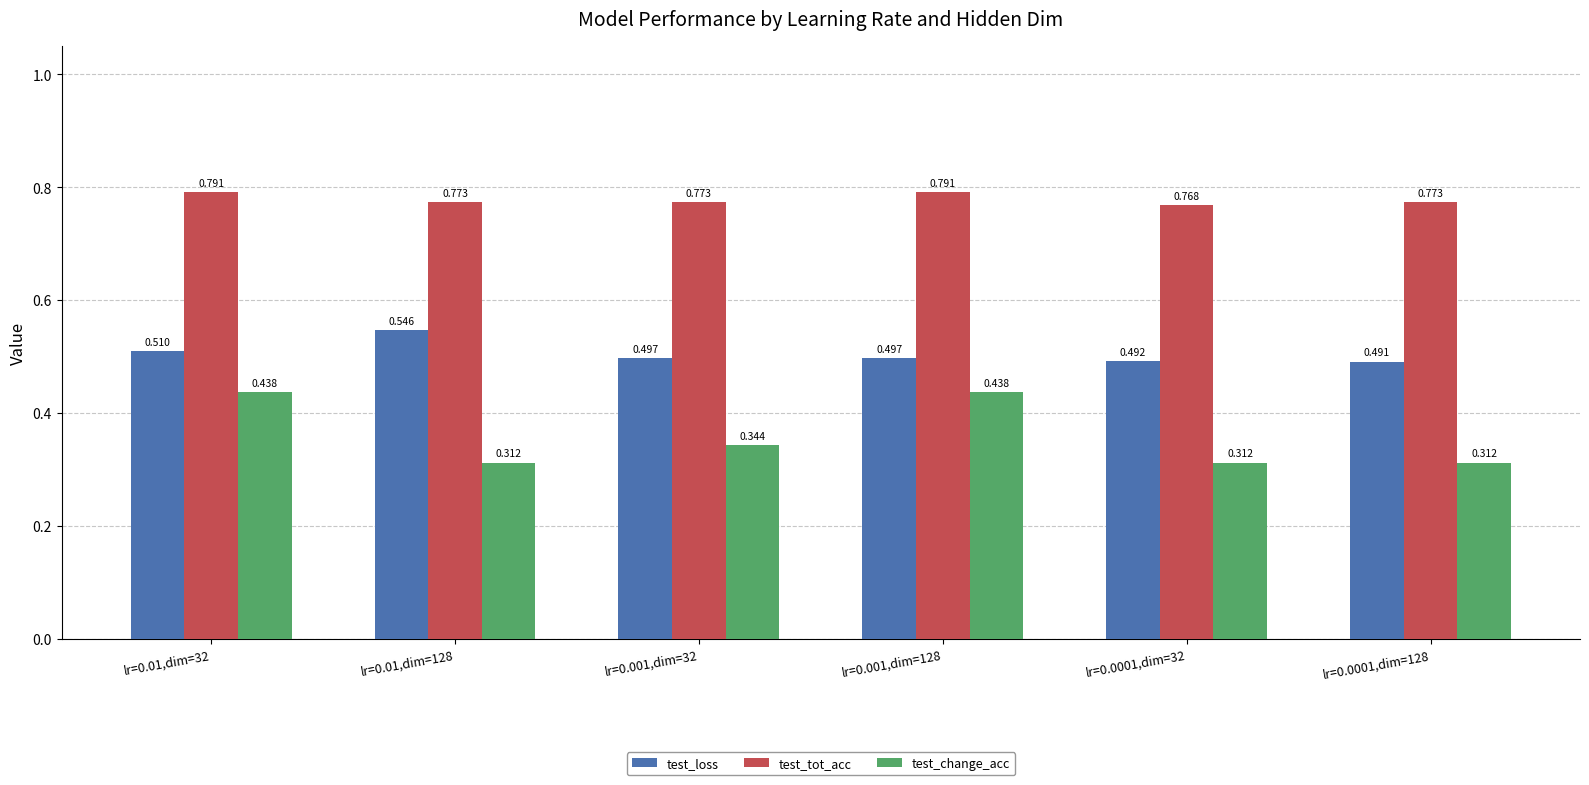

At lr=0.0001,dim=128, list the series in order from largest to smallest.

test_tot_acc, test_loss, test_change_acc